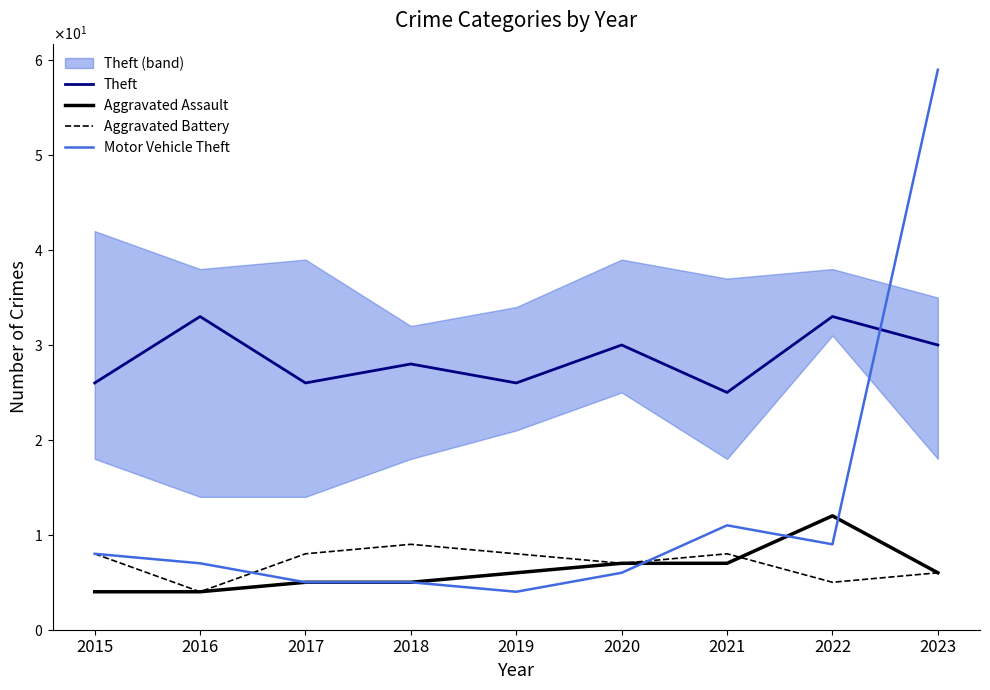

What is the difference between the maximum and minimum values in the Motor Vehicle Theft series?

55